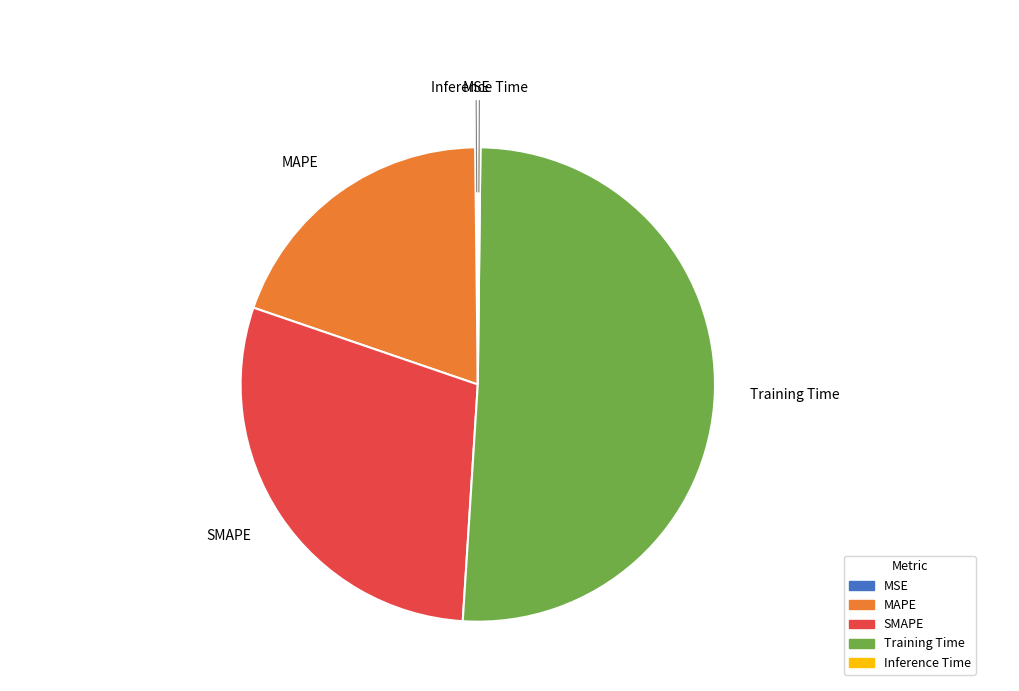

True or false: MAPE accounts for 20% of the total.

True